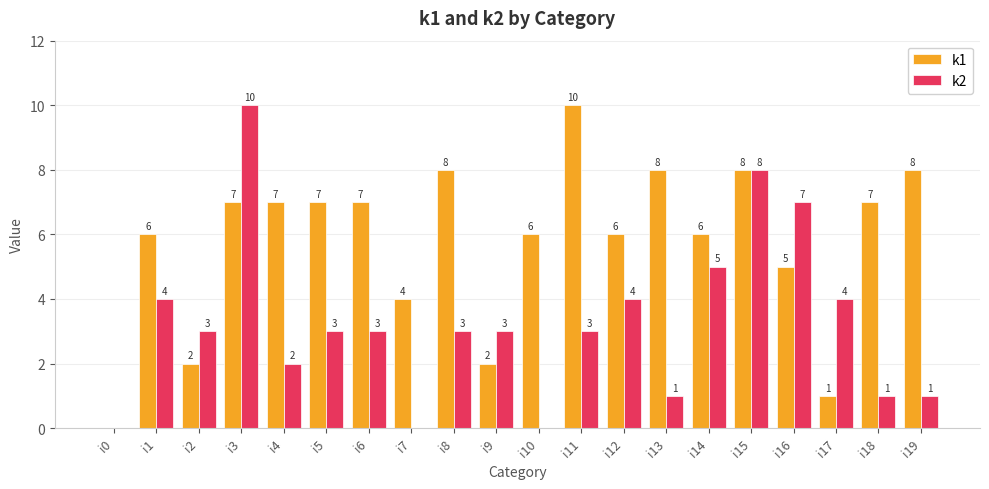

What is the sum of all k2 values?

65